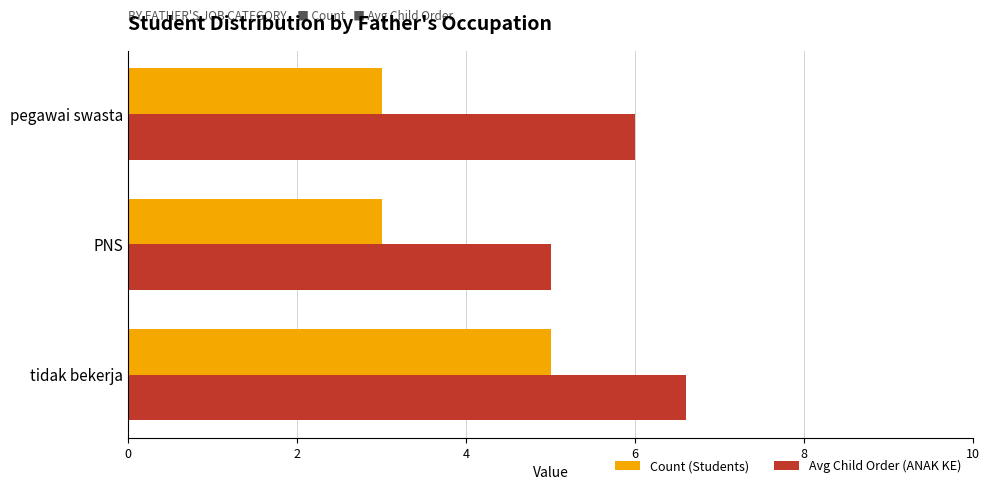

At which category is the sum across all series the highest?

tidak bekerja